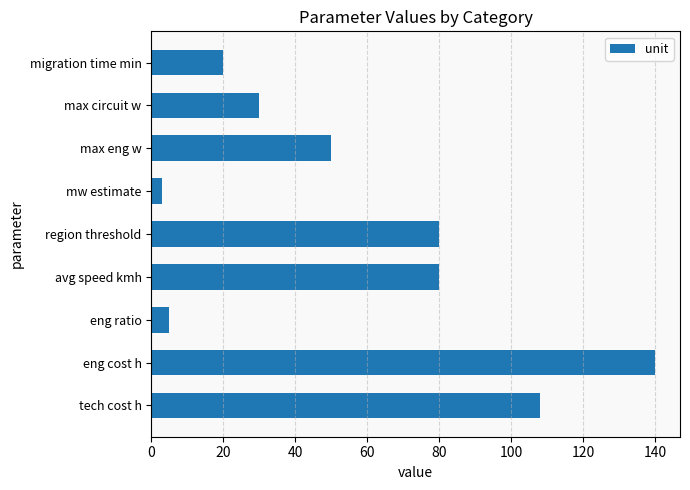

How many distinct data groups are displayed?

1